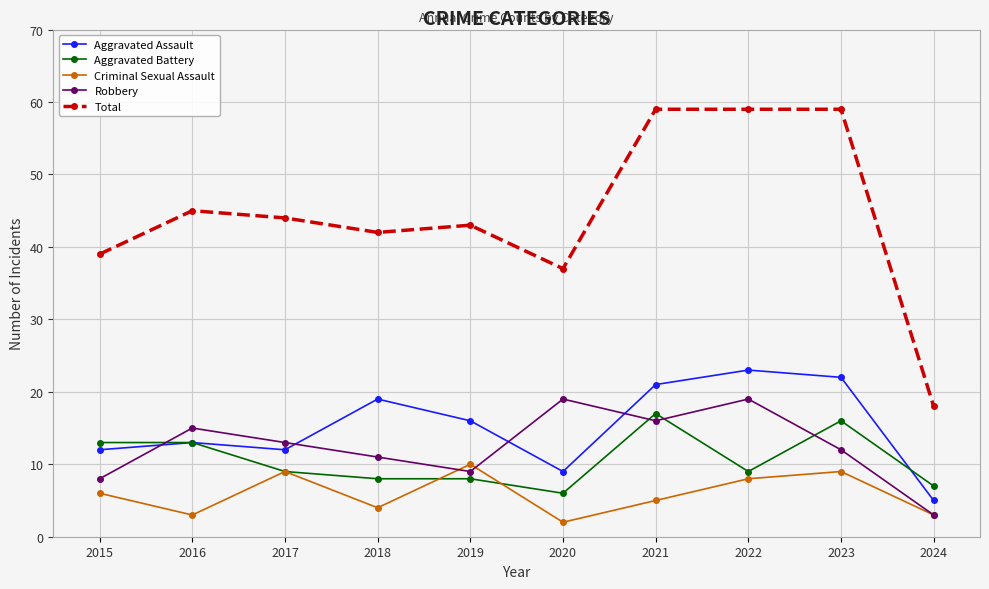

What is the value of the Total point at the 4th from the left?

42